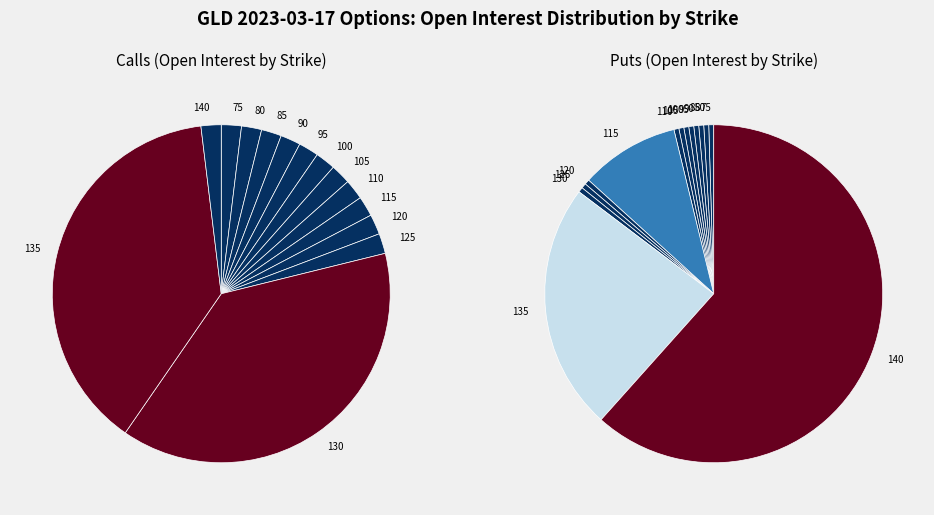

To the nearest percent, what is the average slice percentage?

7%